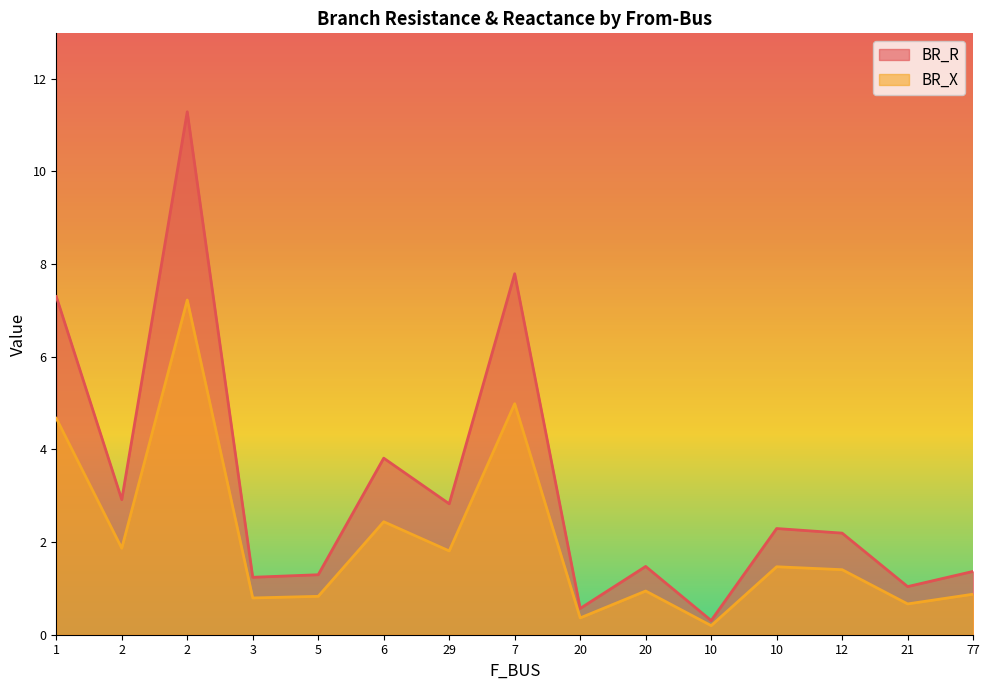

The BR_X series shows 0.8 at 29. True or false?

False